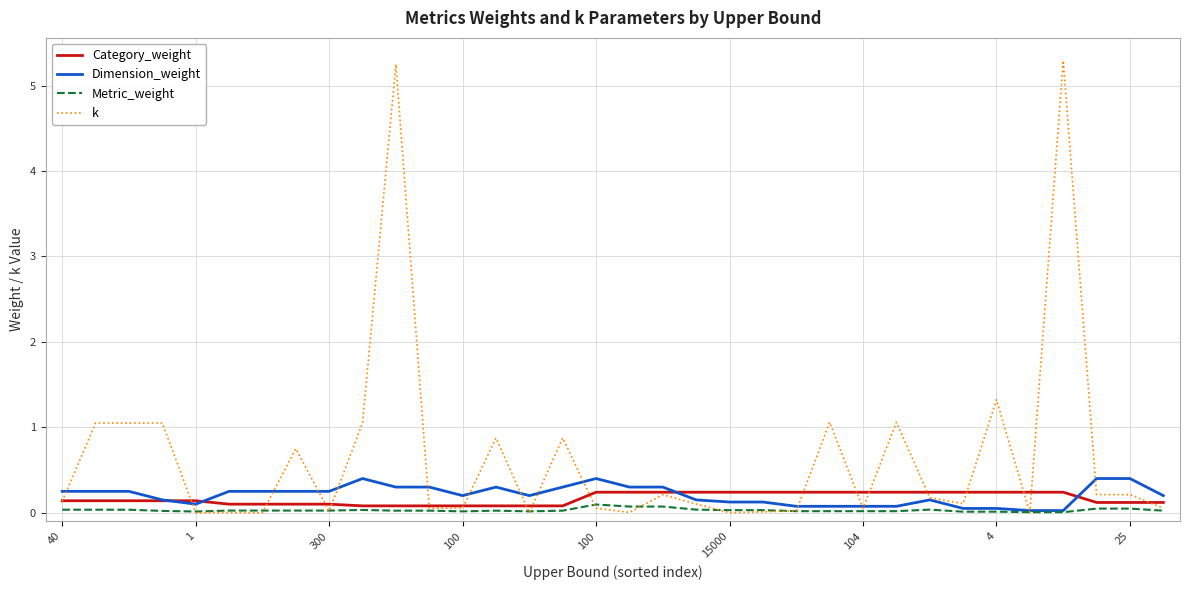

How many lines are shown in the chart?

4